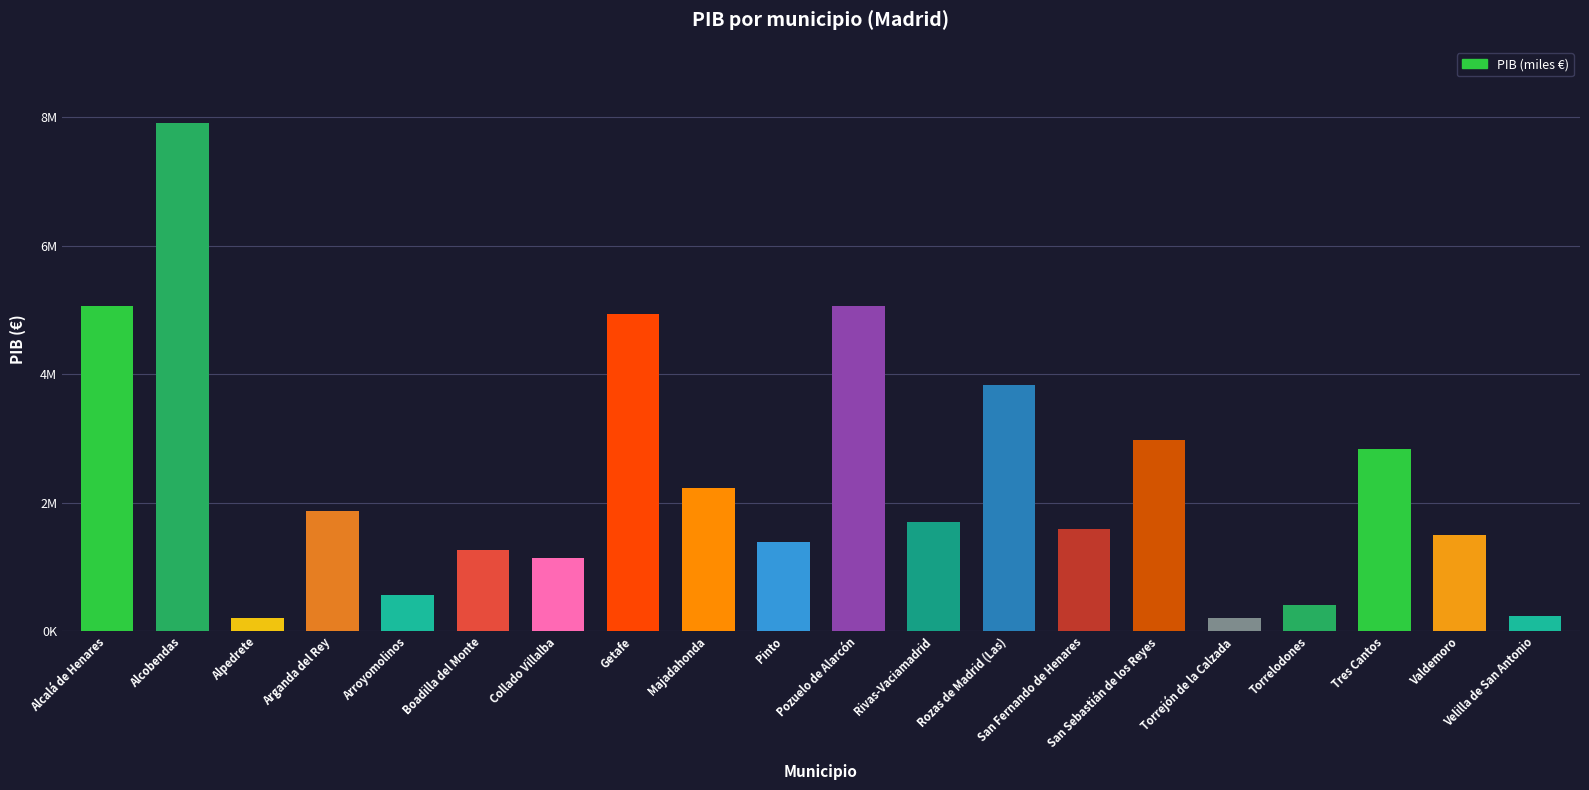

List the labels in order of value, smallest first.

Alpedrete, Torrejón de la Calzada, Velilla de San Antonio, Torrelodones, Arroyomolinos, Collado Villalba, Boadilla del Monte, Pinto, Valdemoro, San Fernando de Henares, Rivas-Vaciamadrid, Arganda del Rey, Majadahonda, Tres Cantos, San Sebastián de los Reyes, Rozas de Madrid (Las), Getafe, Pozuelo de Alarcón, Alcalá de Henares, Alcobendas